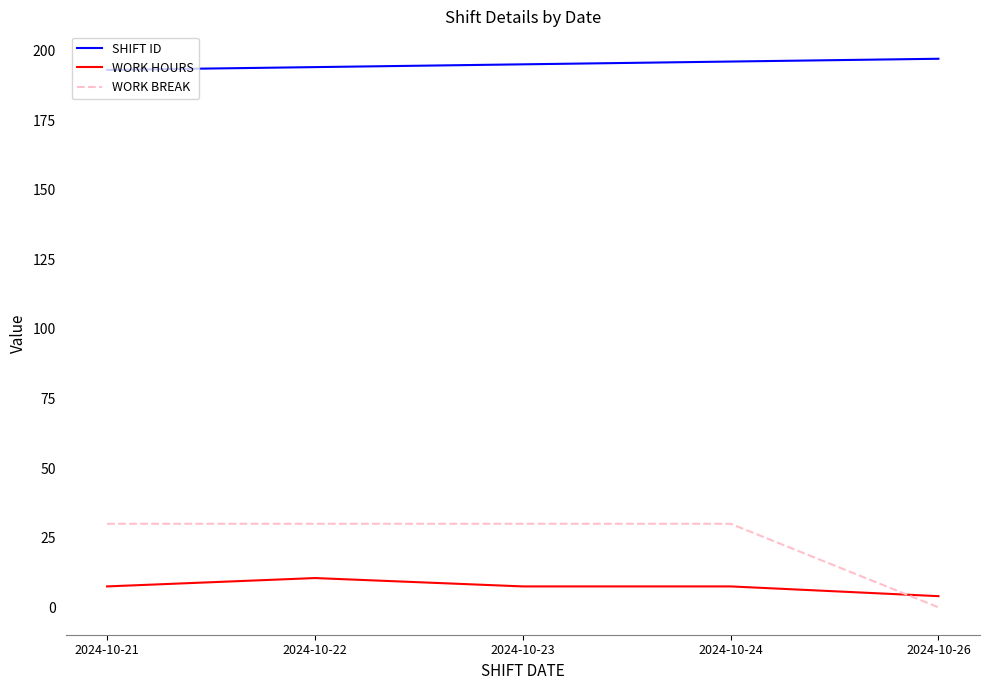

True or false: SHIFT ID has a value of 197.0 at 2024-10-26.

True